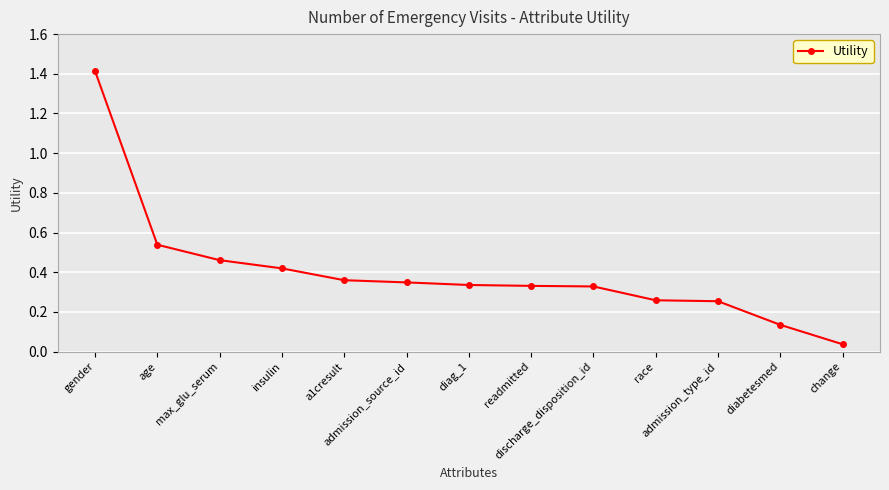

What is the greatest value displayed?

1.4